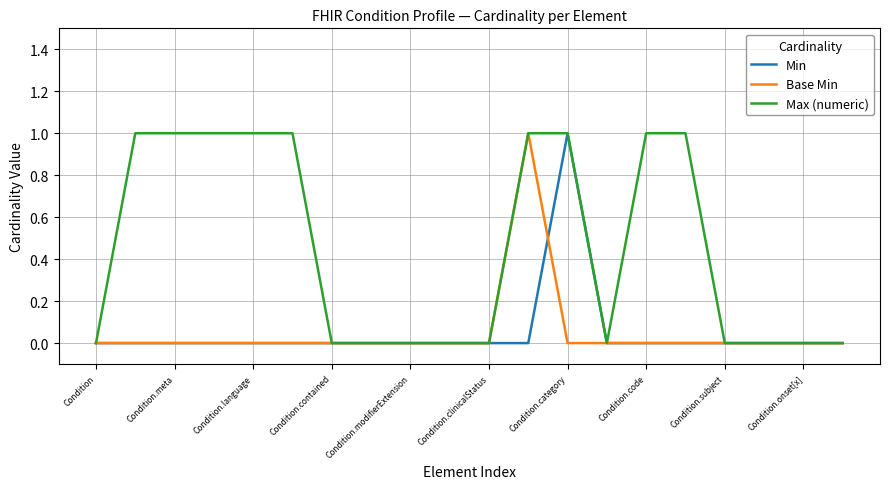

Which series has the largest total across all categories?

Max (numeric)